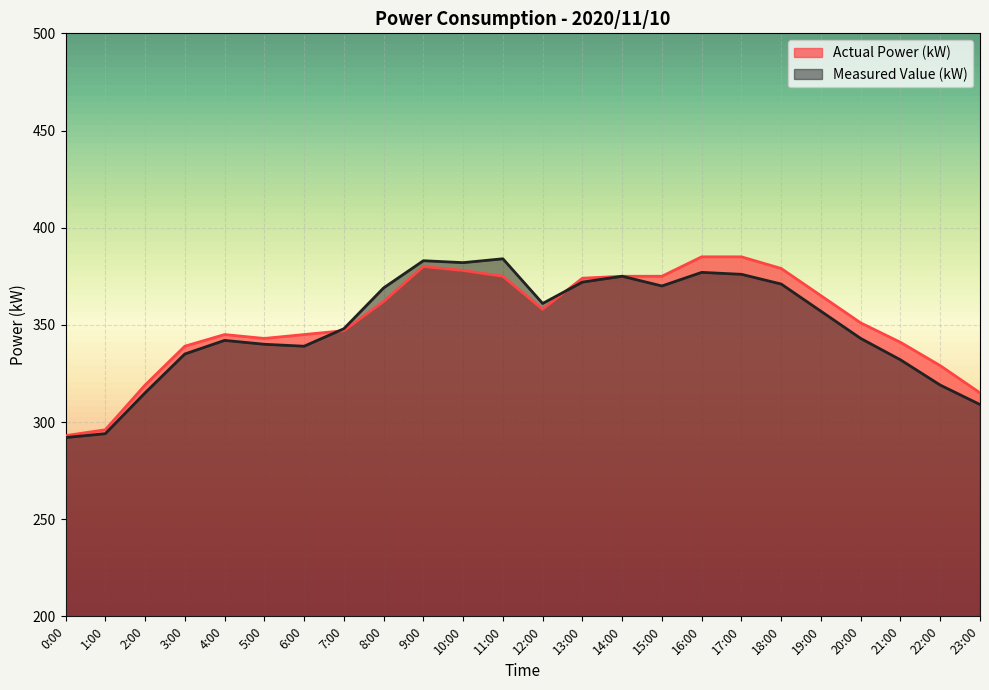

What is the sum of all Measured Value (kW) values?

8385